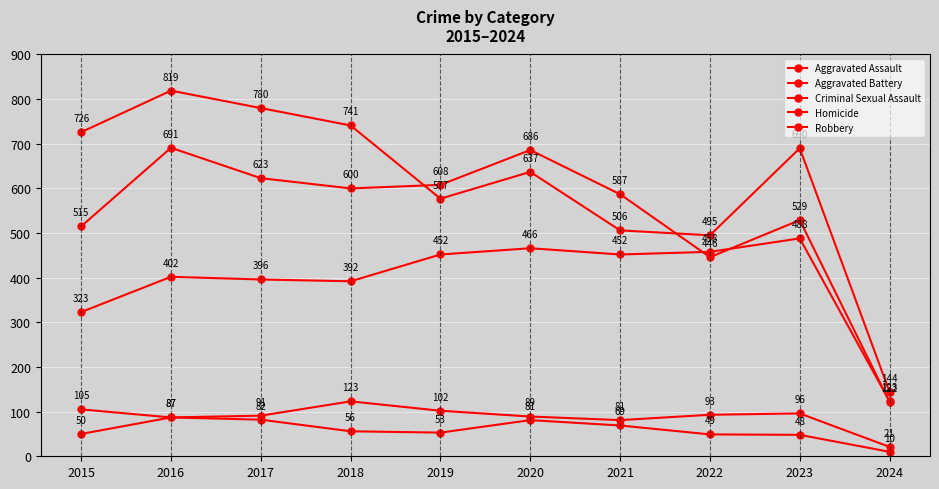

True or false: Robbery and Homicide cross at least once.

False